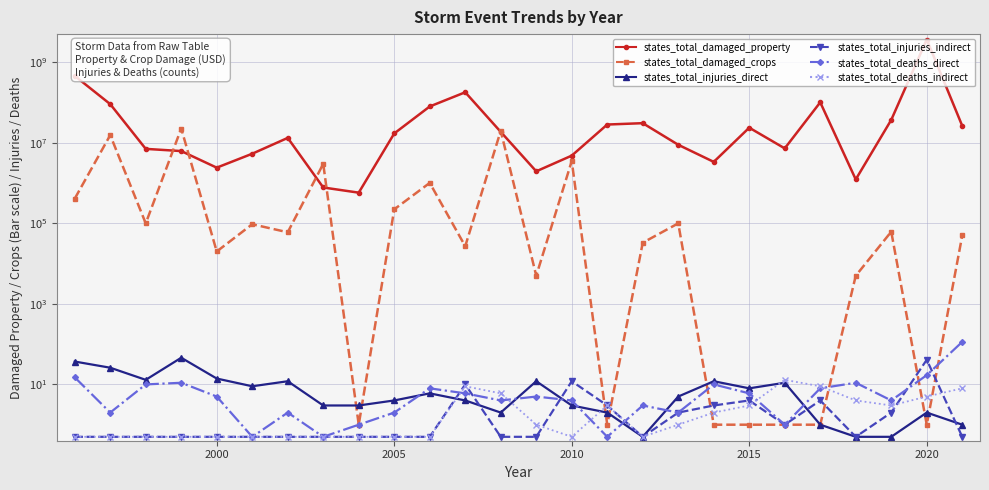

Is it true that states_total_injuries_indirect equals 1.3 at 20?

False